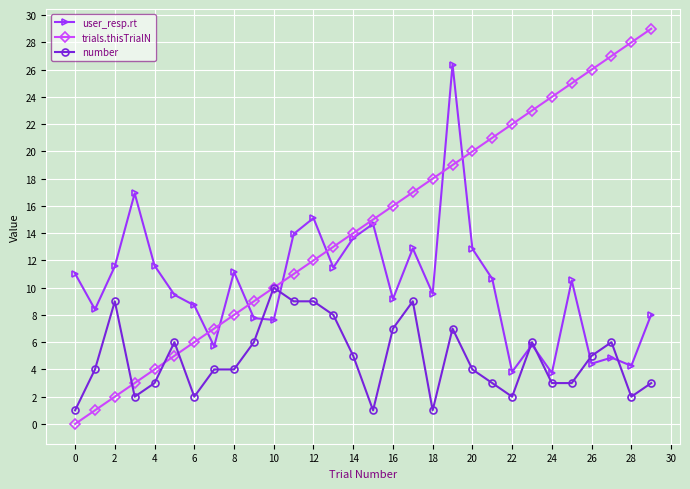

What is the lowest value of the number series?

1.0